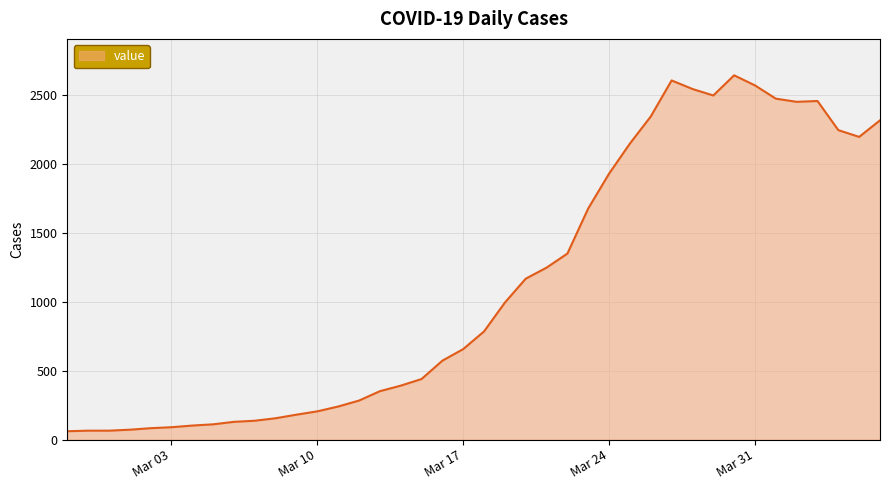

What is the average value?

1124